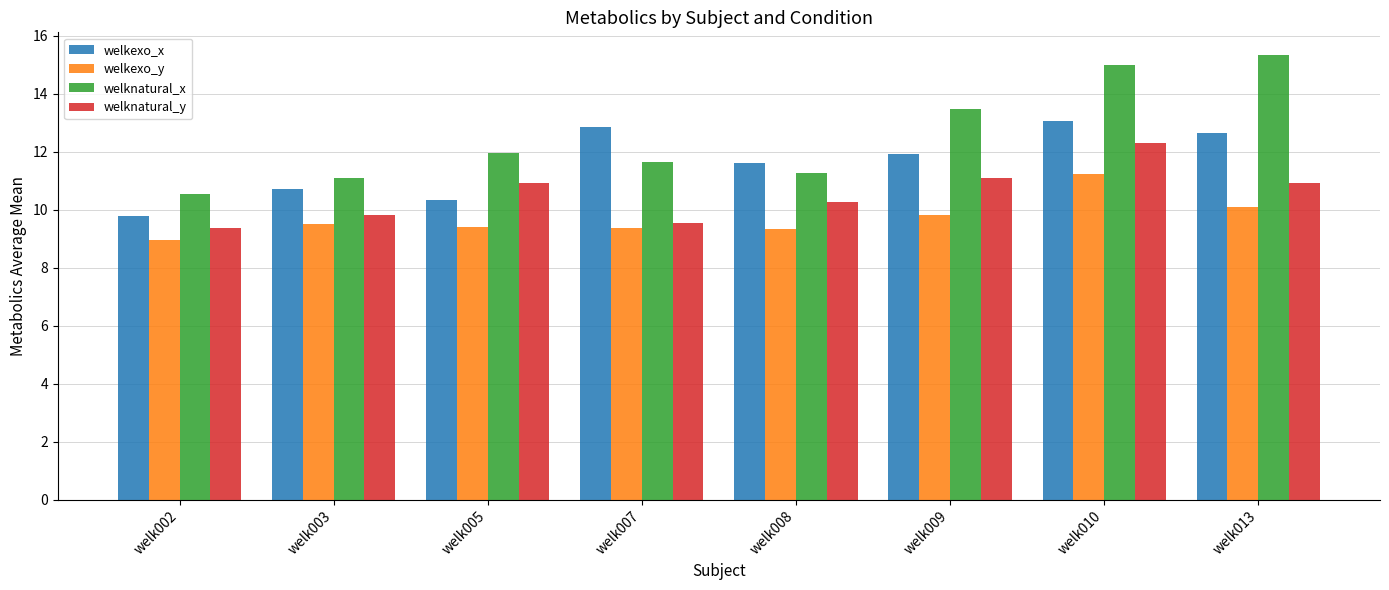

What is the value of the welknatural_x bar at the 8th from the left?

15.4